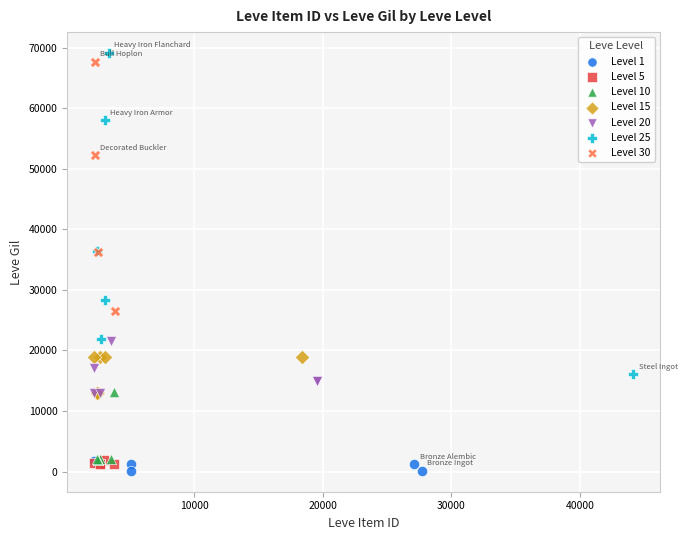

Which series contains the highest Y value?

Level 25